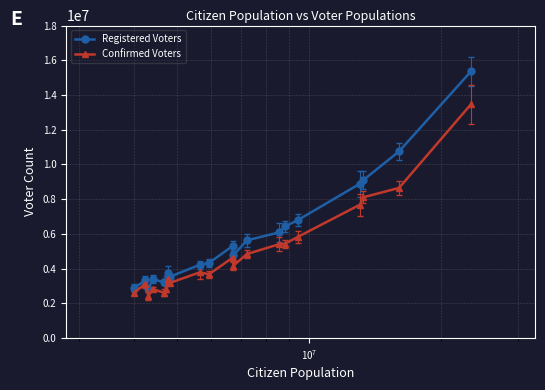

What is the difference between the maximum and minimum values in the Confirmed Voters series?

11051000